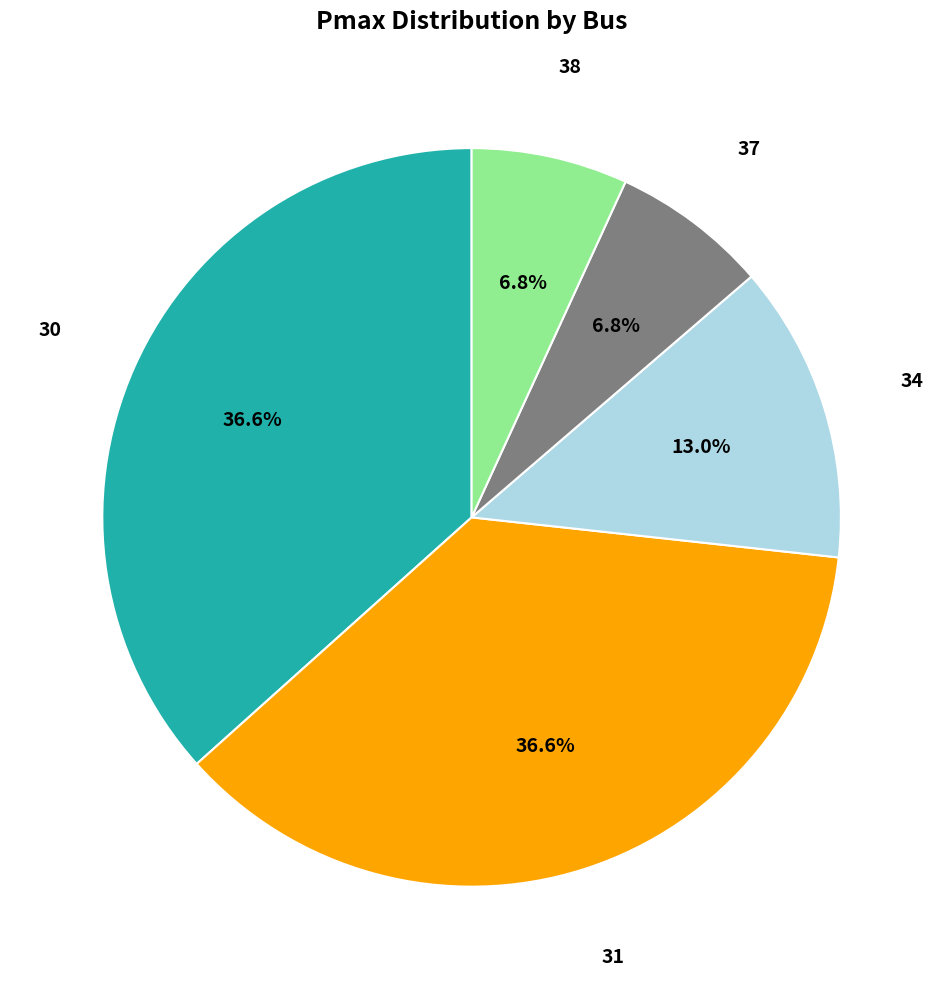

Is there any slice that represents more than half of the pie?

No